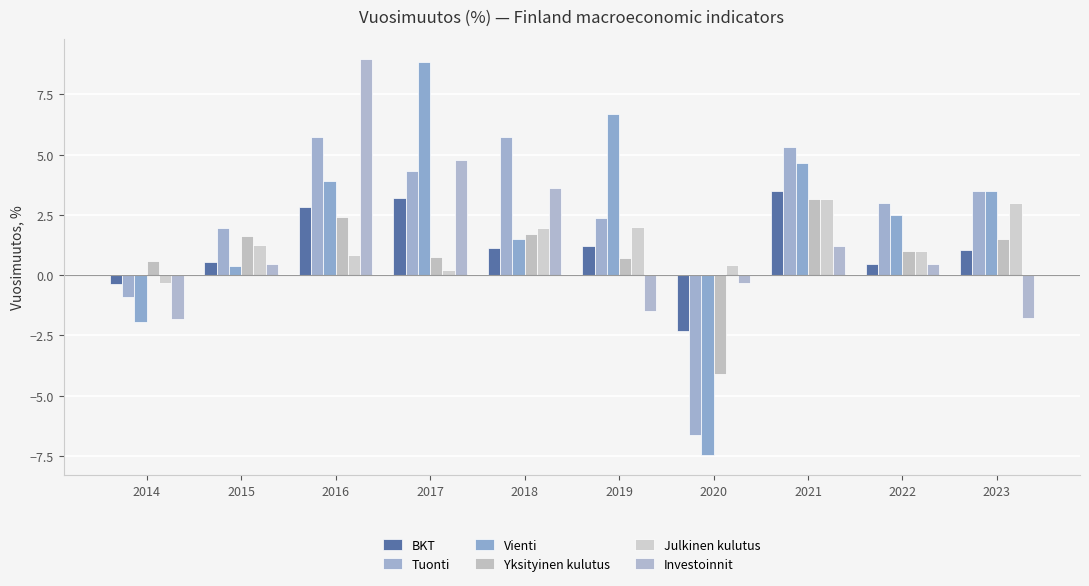

Reading right to left, extract all data points from this chart.

BKT: 2023=1.0	2022=0.5	2021=3.5	2020=-2.3	2019=1.2	2018=1.1	2017=3.2	2016=2.8	2015=0.5	2014=-0.4
Tuonti: 2023=3.5	2022=3.0	2021=5.3	2020=-6.6	2019=2.4	2018=5.7	2017=4.3	2016=5.7	2015=2.0	2014=-0.9
Vienti: 2023=3.5	2022=2.5	2021=4.7	2020=-7.5	2019=6.7	2018=1.5	2017=8.8	2016=3.9	2015=0.4	2014=-2.0
Yksityinen kulutus: 2023=1.5	2022=1.0	2021=3.1	2020=-4.1	2019=0.7	2018=1.7	2017=0.8	2016=2.4	2015=1.6	2014=0.6
Julkinen kulutus: 2023=3.0	2022=1.0	2021=3.2	2020=0.4	2019=2.0	2018=2.0	2017=0.2	2016=0.9	2015=1.3	2014=-0.3
Investoinnit: 2023=-1.8	2022=0.5	2021=1.2	2020=-0.3	2019=-1.5	2018=3.6	2017=4.8	2016=9.0	2015=0.5	2014=-1.8